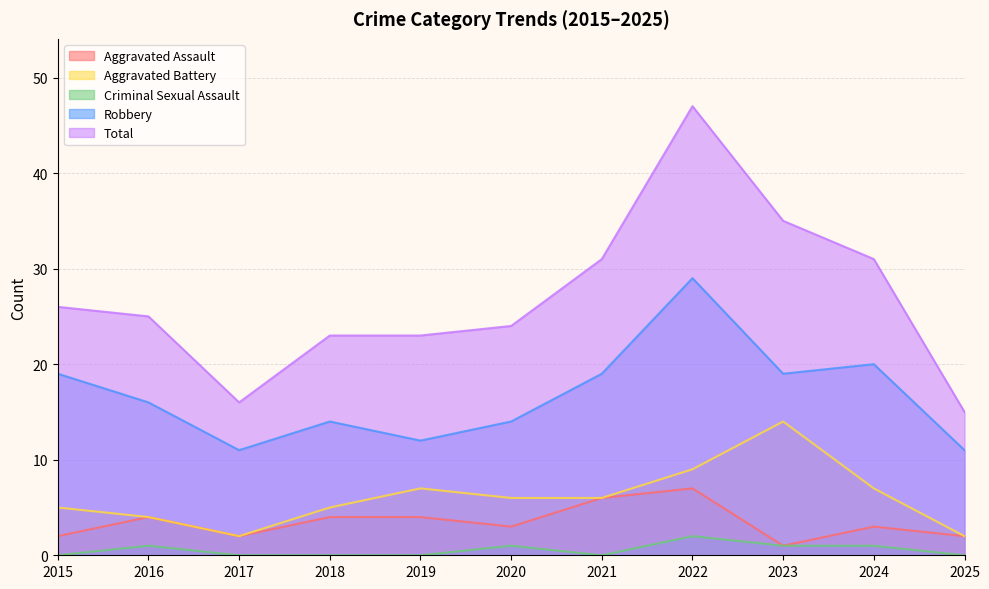

Which series changed the most between 2020 and 2021?

Total